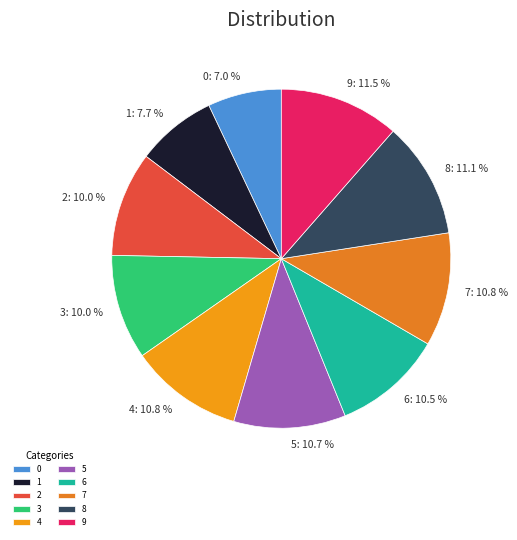

How many segments does this pie chart have?

10